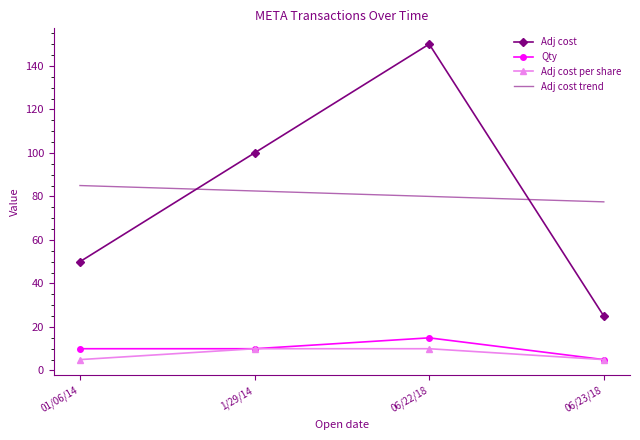

True or false: Adj cost and Qty intersect in this chart.

False